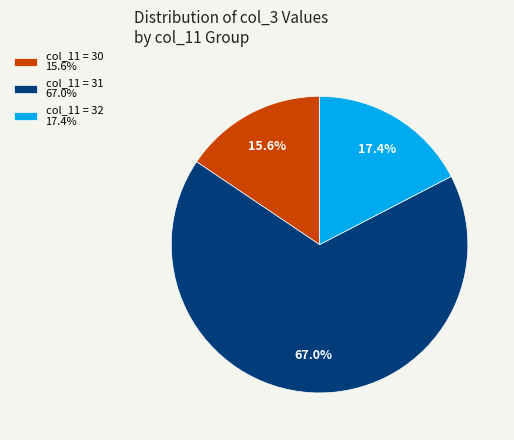

To the nearest percent, what is the average slice percentage?

33%